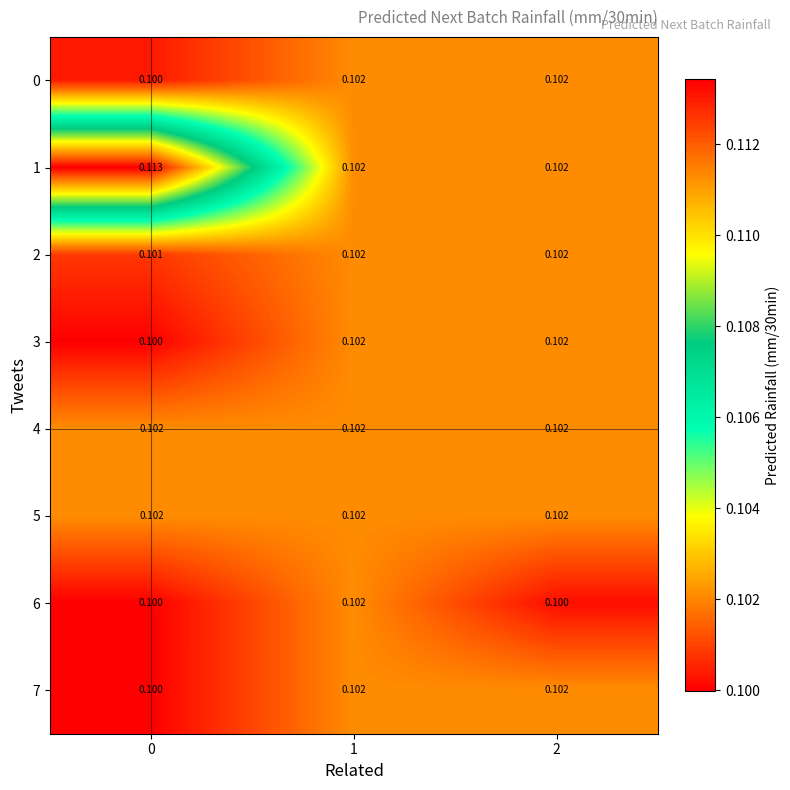

Is the value of 3 at 0 greater than the value of 1 at 1?

No